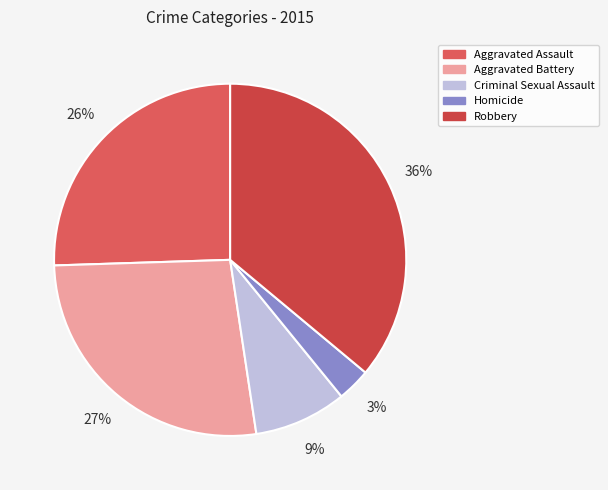

To the nearest percent, what is the difference between the largest and smallest slice percentages?

33%